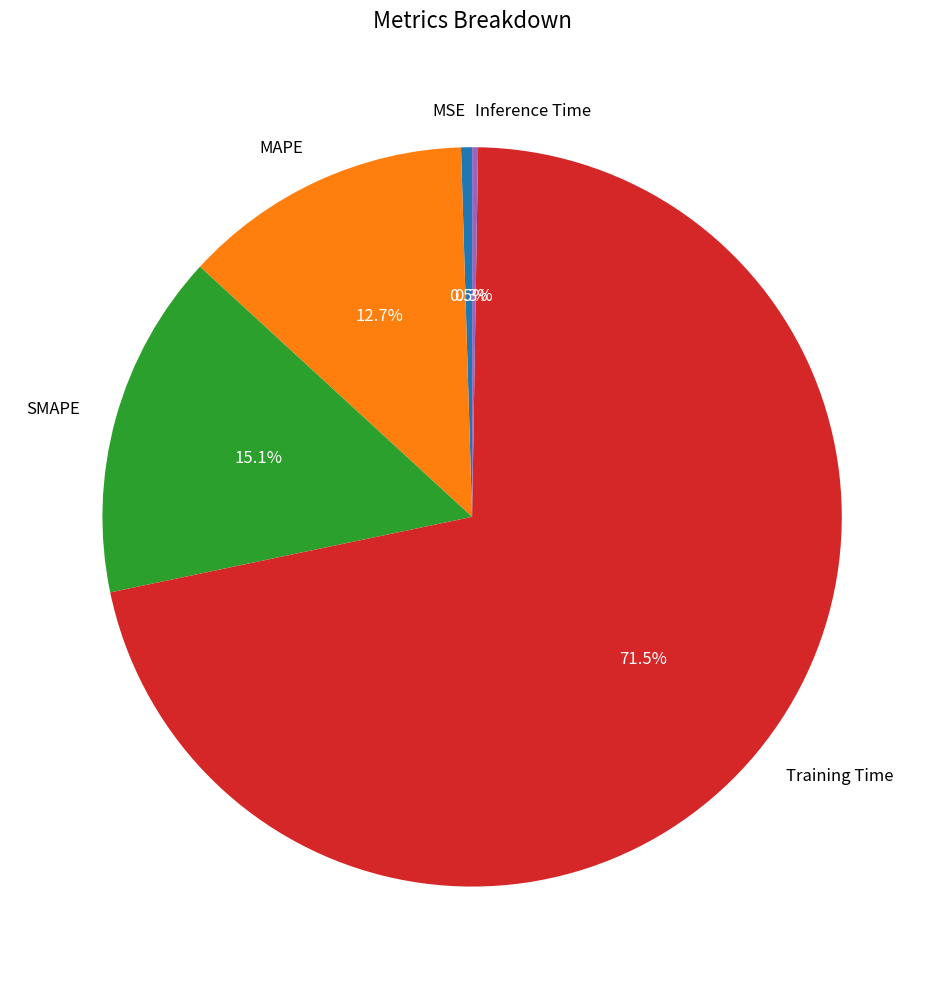

Do Training Time and MAPE together represent more than half of the pie?

Yes